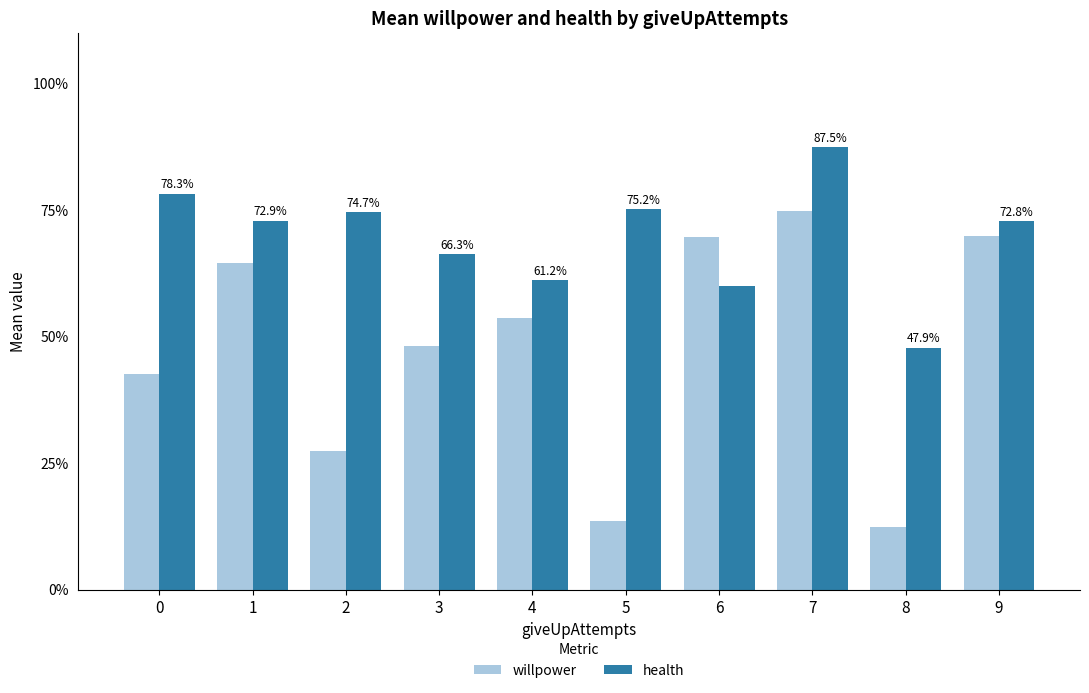

What is the difference between the highest and lowest values at 6?

0.1